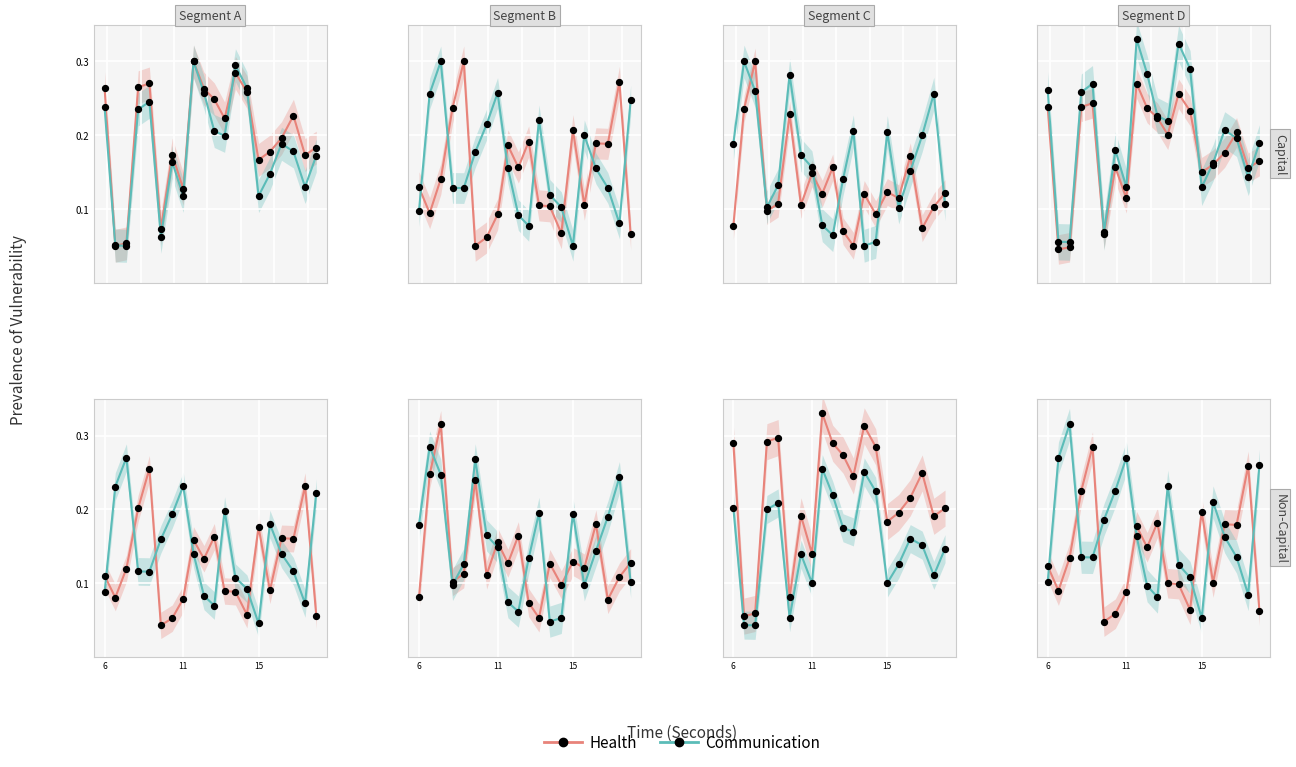

Which series reaches the maximum Y coordinate?

Communication